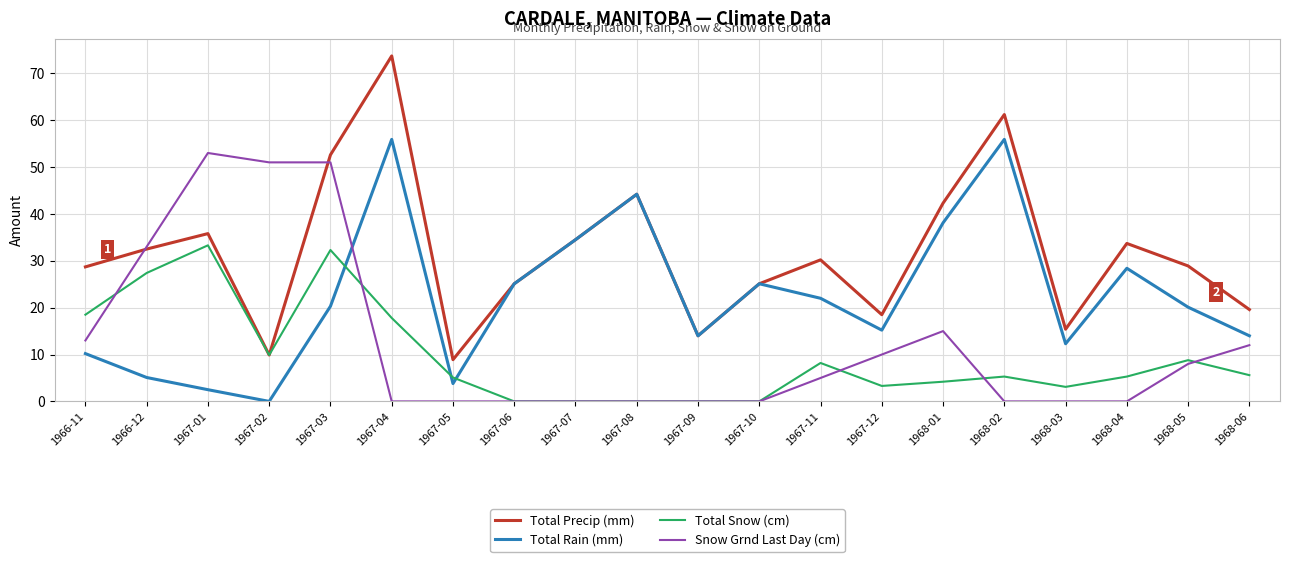

Is the value of Total Rain (mm) at 1968-01 greater than the value of Snow Grnd Last Day (cm) at 1967-04?

Yes